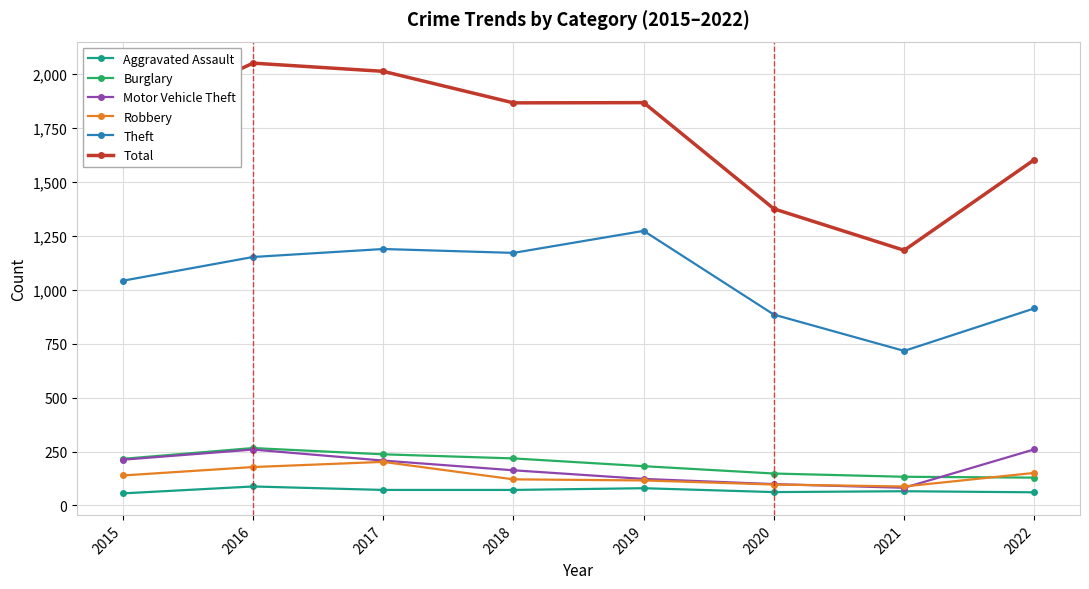

Between 2017 and 2020, which series saw the biggest shift?

Total